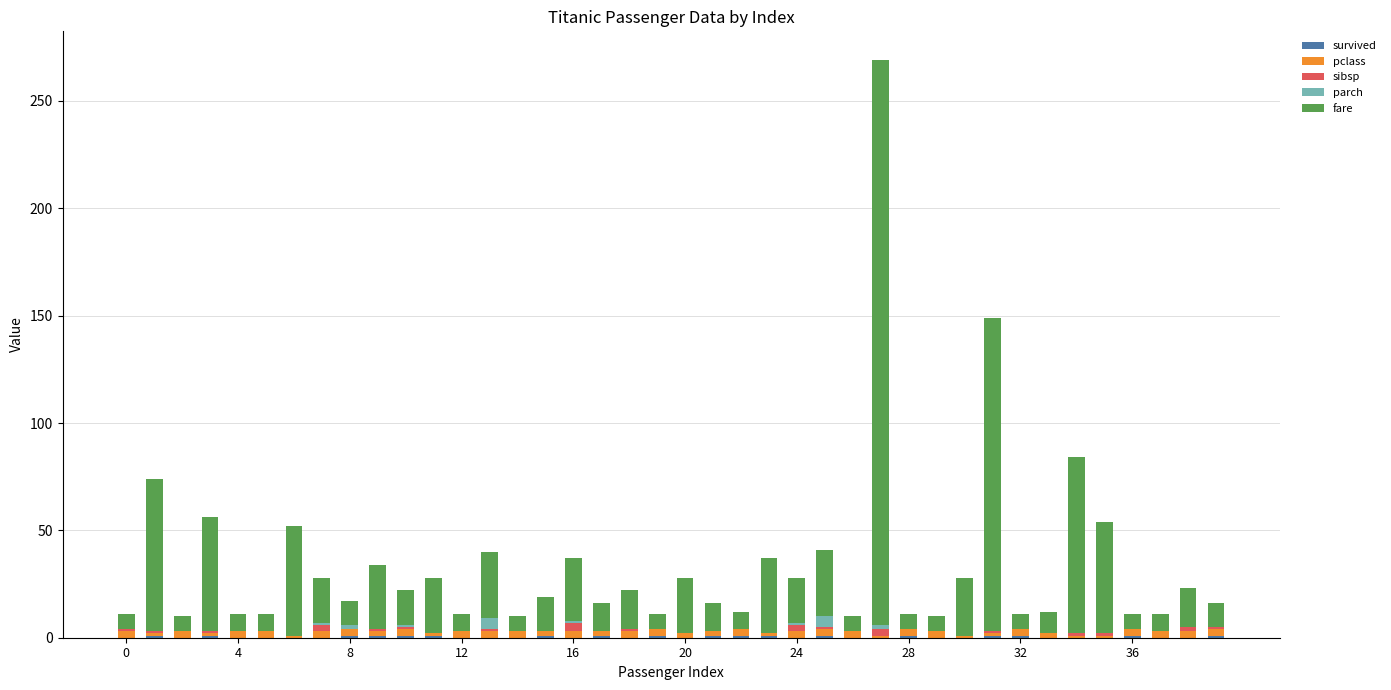

At which category is the sum across all series the highest?

27